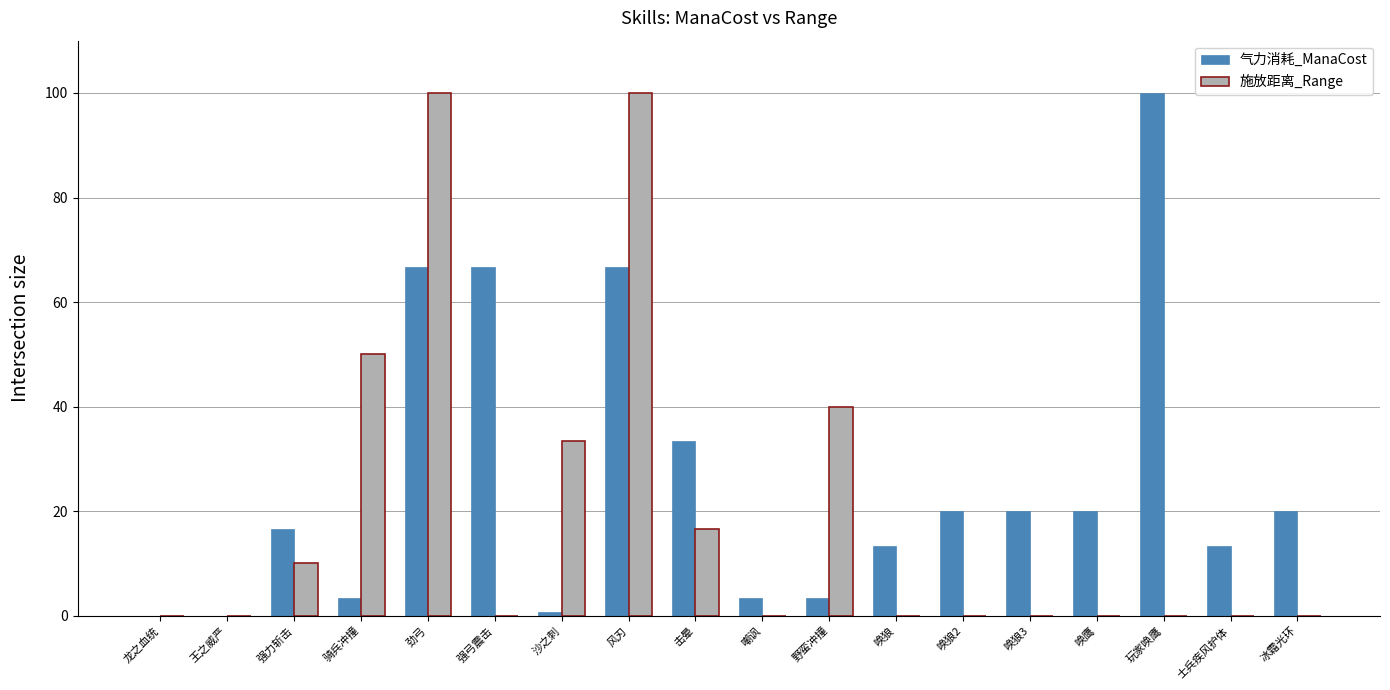

Reading left to right, what are all the values shown in this chart?

气力消耗_ManaCost: 龙之血统=0.0	王之威严=0.0	强力斩击=16.7	骑兵冲撞=3.3	劲弓=66.7	强弓震击=66.7	沙之刺=0.7	风刃=66.7	击晕=33.3	嘲讽=3.3	野蛮冲撞=3.3	唤狼=13.3	唤狼2=20.0	唤狼3=20.0	唤鹰=20.0	玩家唤鹰=100.0	士兵疾风护体=13.3	冰霜光环=20.0
施放距离_Range: 龙之血统=0.0	王之威严=0.0	强力斩击=10.0	骑兵冲撞=50.0	劲弓=100.0	强弓震击=0.0	沙之刺=33.3	风刃=100.0	击晕=16.7	嘲讽=0.0	野蛮冲撞=40.0	唤狼=0.0	唤狼2=0.0	唤狼3=0.0	唤鹰=0.0	玩家唤鹰=0.0	士兵疾风护体=0.0	冰霜光环=0.0